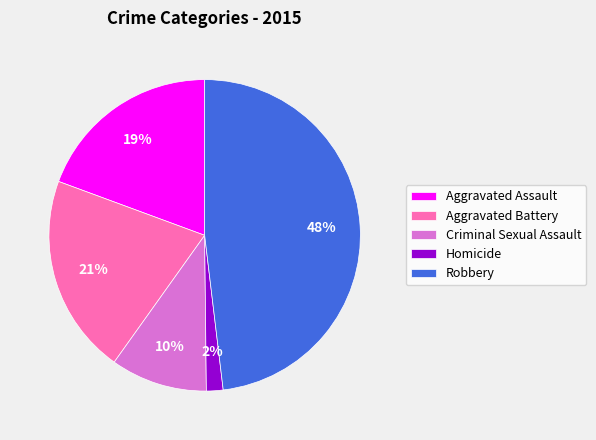

Count the number of slices in the pie.

5